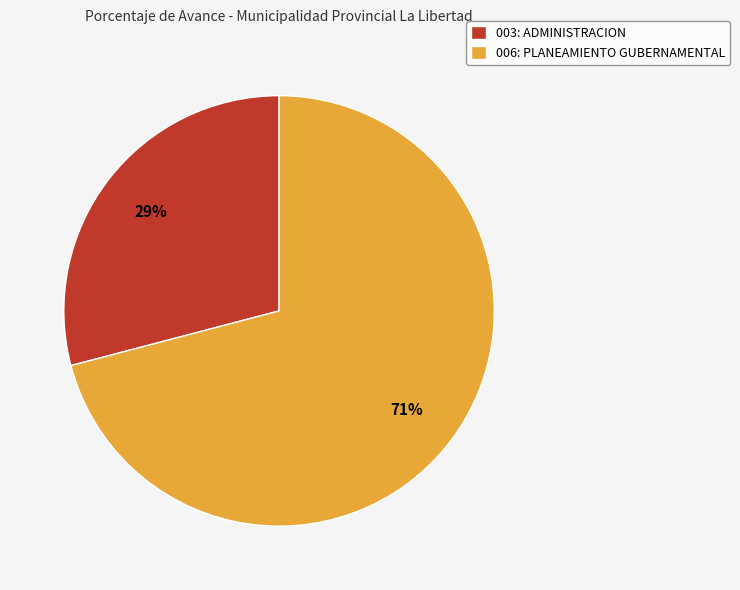

Is the sum of 003: ADMINISTRACION and 006: PLANEAMIENTO GUBERNAMENTAL greater than half?

Yes